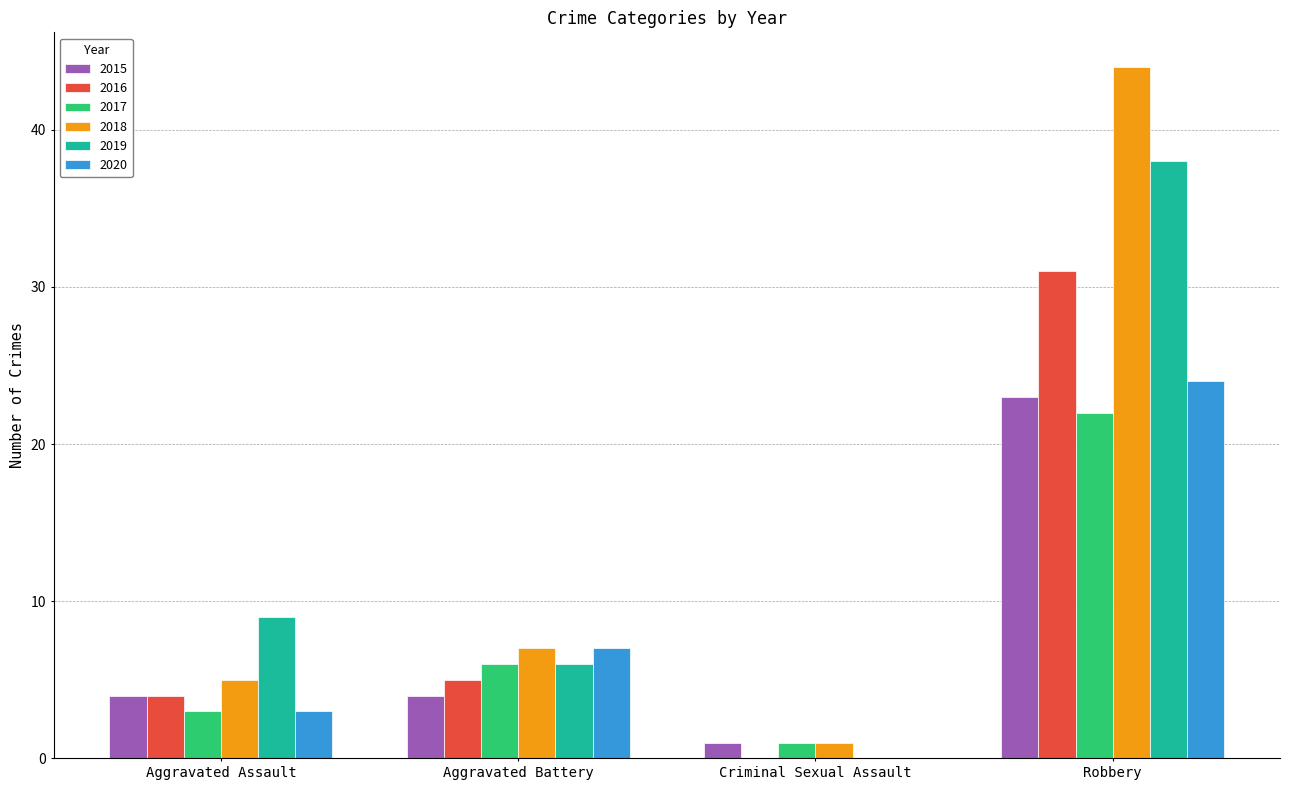

Which series changed the most between Aggravated Assault and Criminal Sexual Assault?

2019